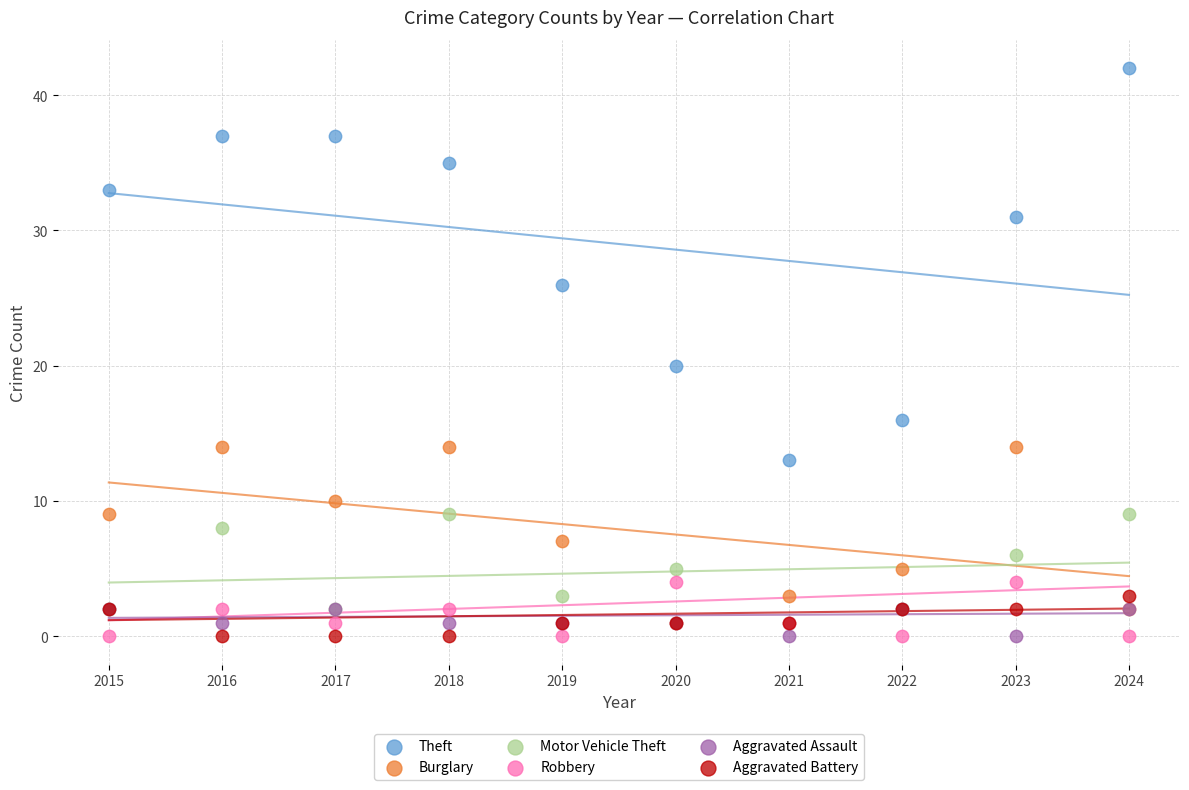

In the Theft series, what Y value is closest to 27?

26